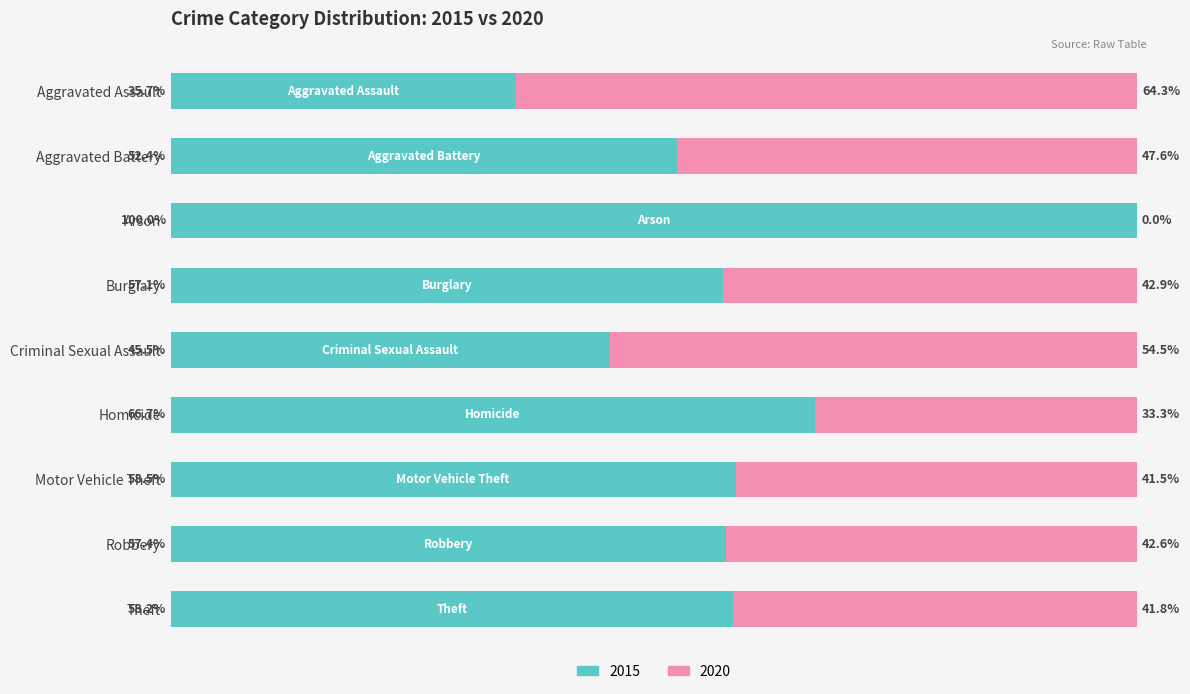

At which label is 2015 closest to 67?

Homicide